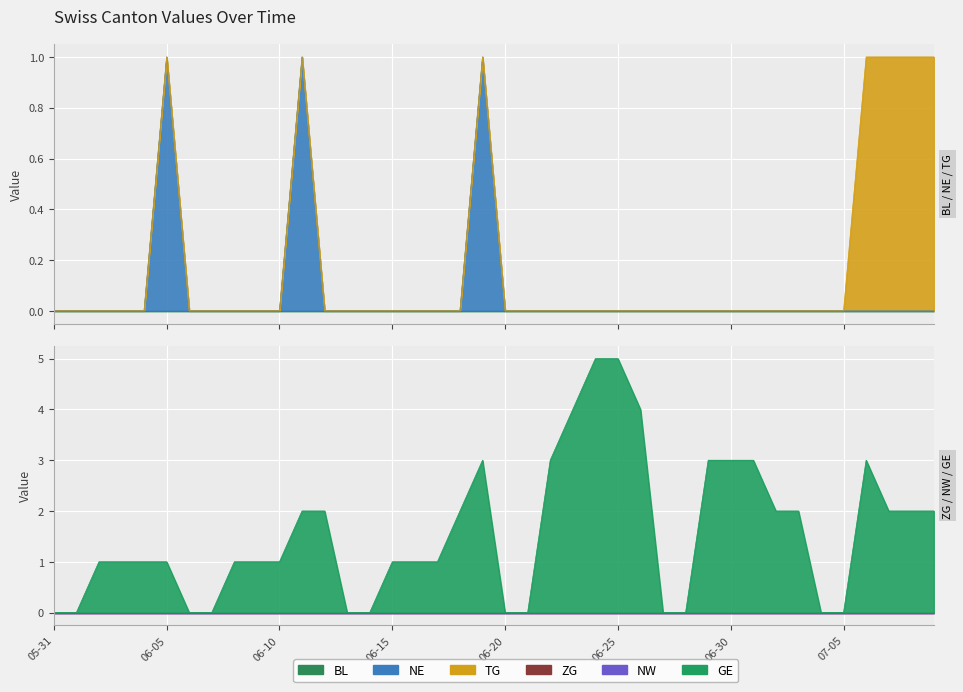

True or false: TG and NE cross at least once.

False